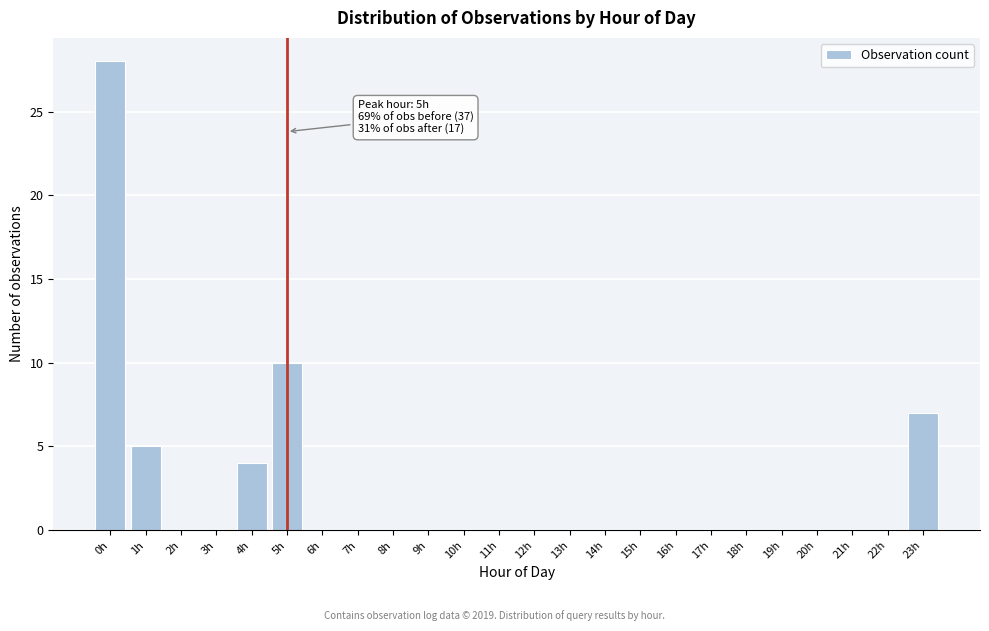

What is the sum of all values?

54